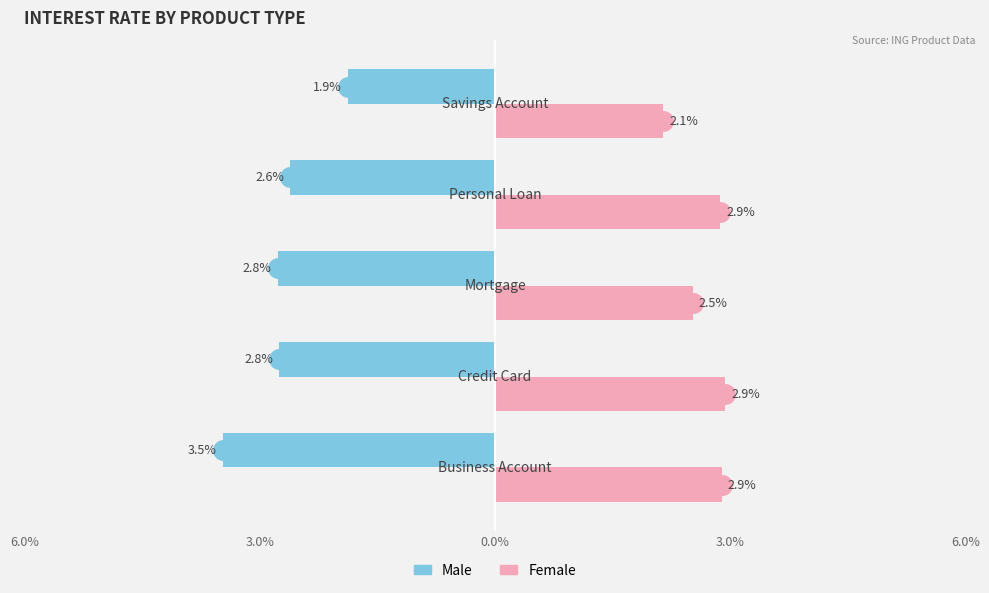

What are all the series names shown in the legend?

Male, Female